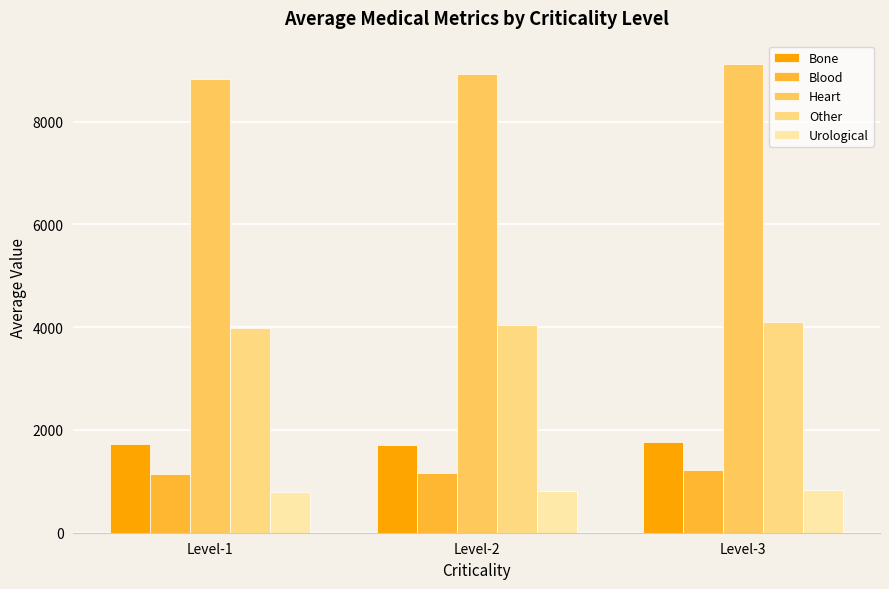

At which label does Heart first exceed 8922?

Level-2